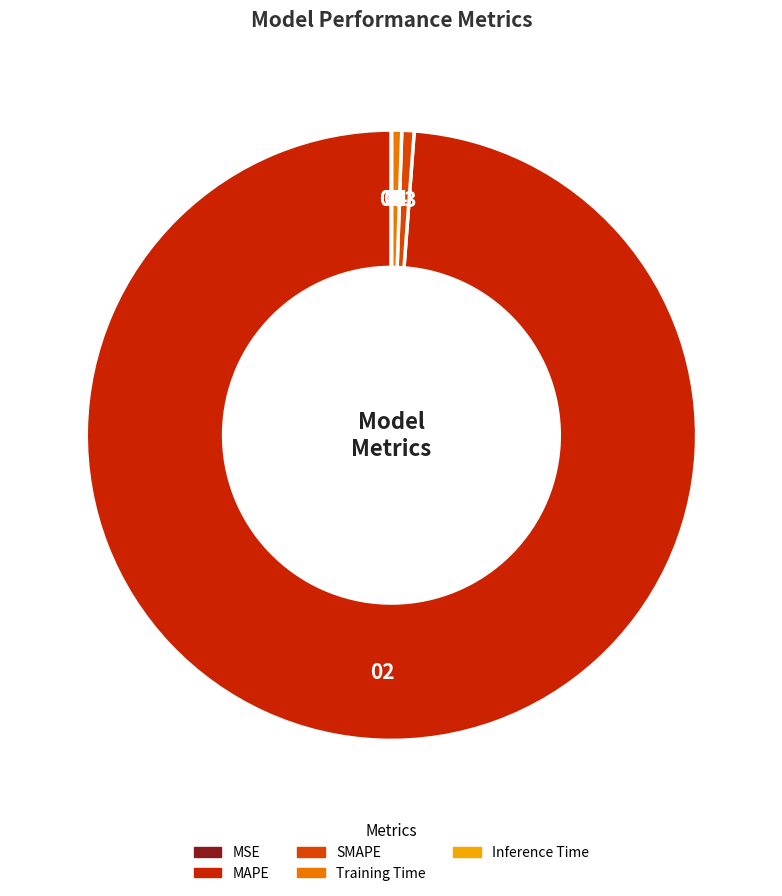

To the nearest percent, what is the difference between the MSE and Training Time slice percentages?

1%